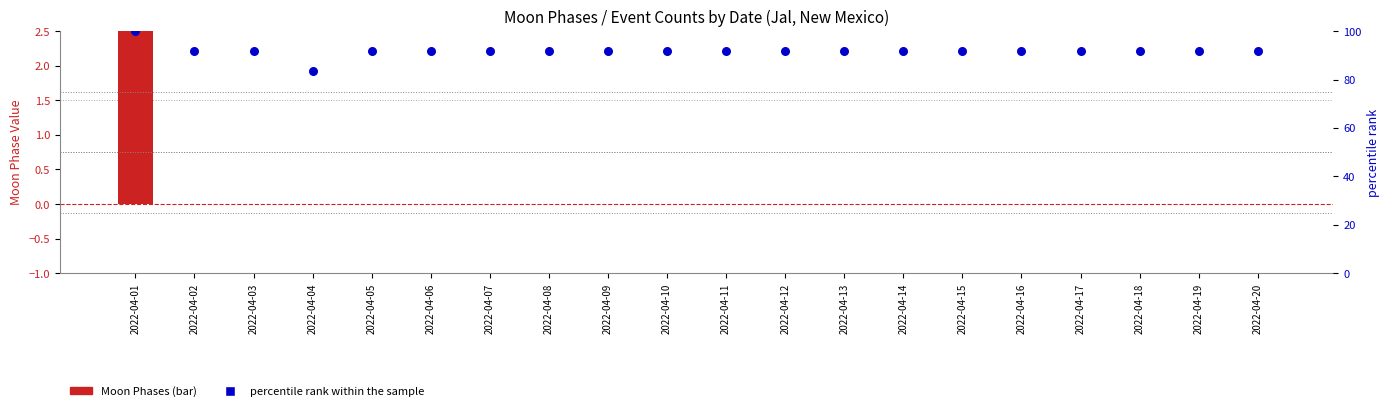

At which category is the sum across all series the highest?

2022-04-01